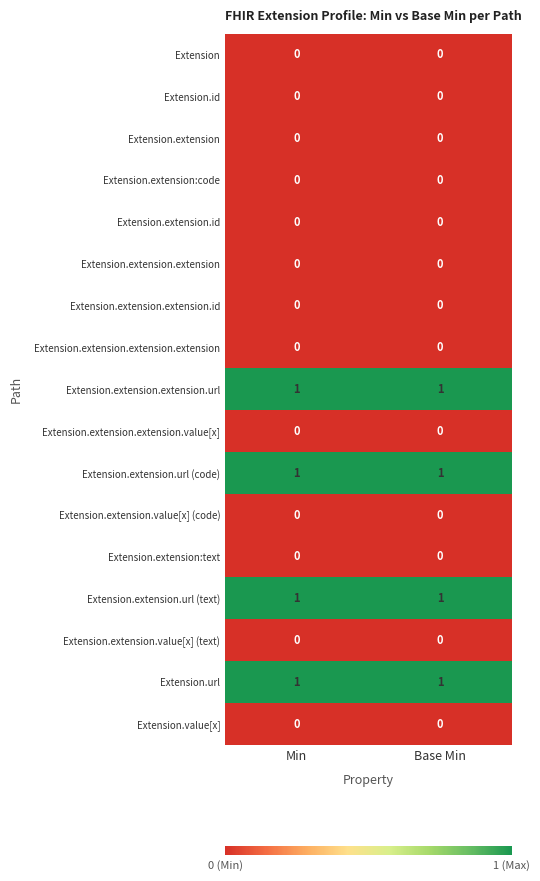

Is the value of Extension.extension.url (text) at Min greater than the value of Extension.extension at Base Min?

Yes